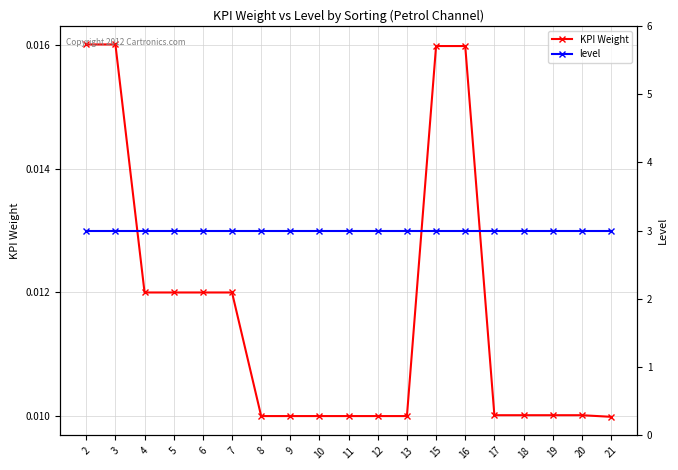

Reading left to right, extract all data points from this chart.

KPI Weight: 0.0	0.0	0.0	0.0	0.0	0.0	0.0	0.0	0.0	0.0	0.0	0.0	0.0	0.0	0.0	0.0	0.0	0.0	0.0
level: 3.0	3.0	3.0	3.0	3.0	3.0	3.0	3.0	3.0	3.0	3.0	3.0	3.0	3.0	3.0	3.0	3.0	3.0	3.0